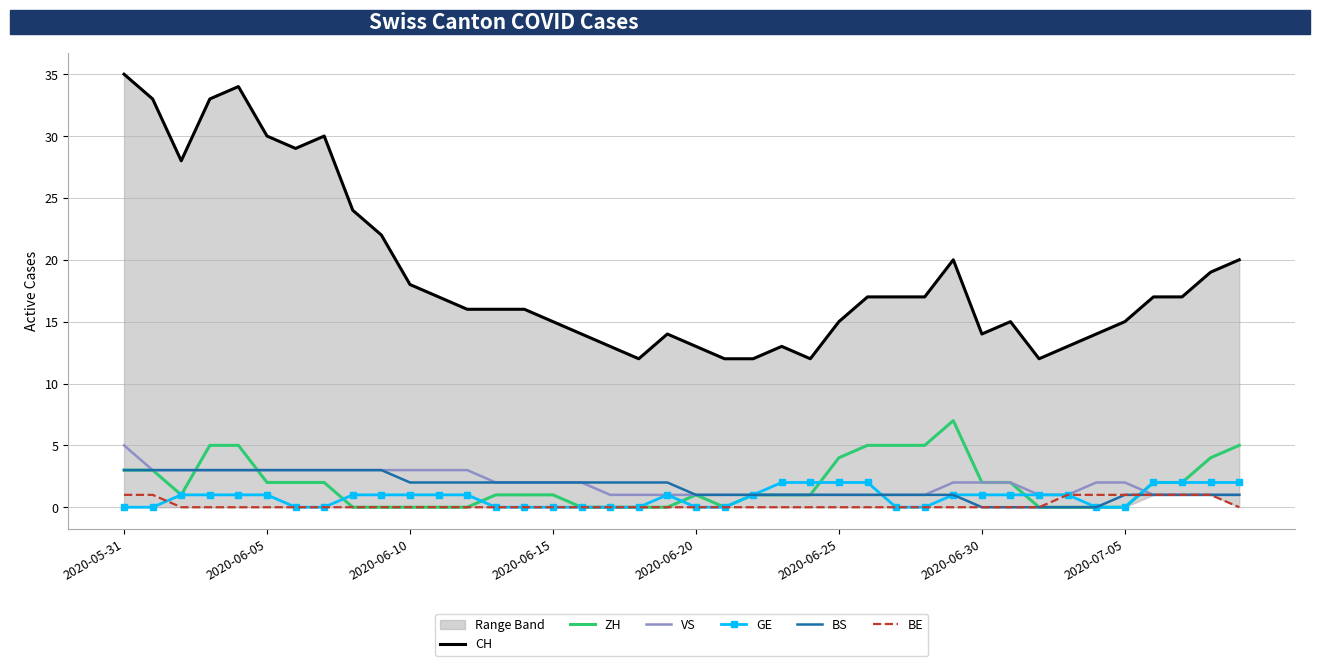

True or false: ZH has a value of 0 at 2020-07-05.

True